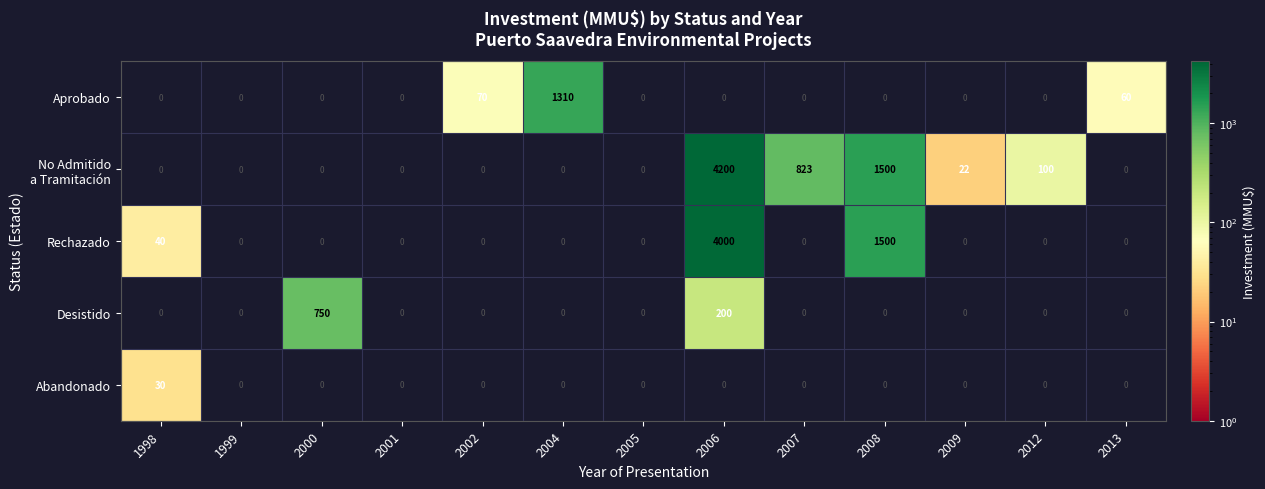

True or false: Rechazado has a value of 40 at 1998.

True